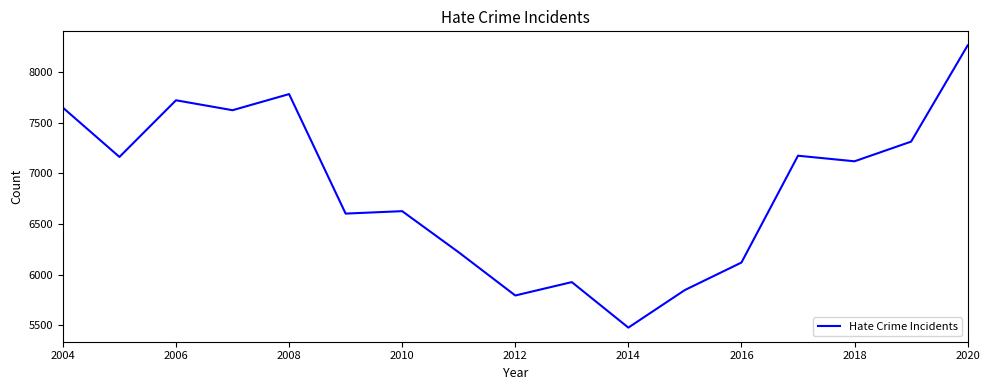

What is the maximum value shown in the chart?

8263